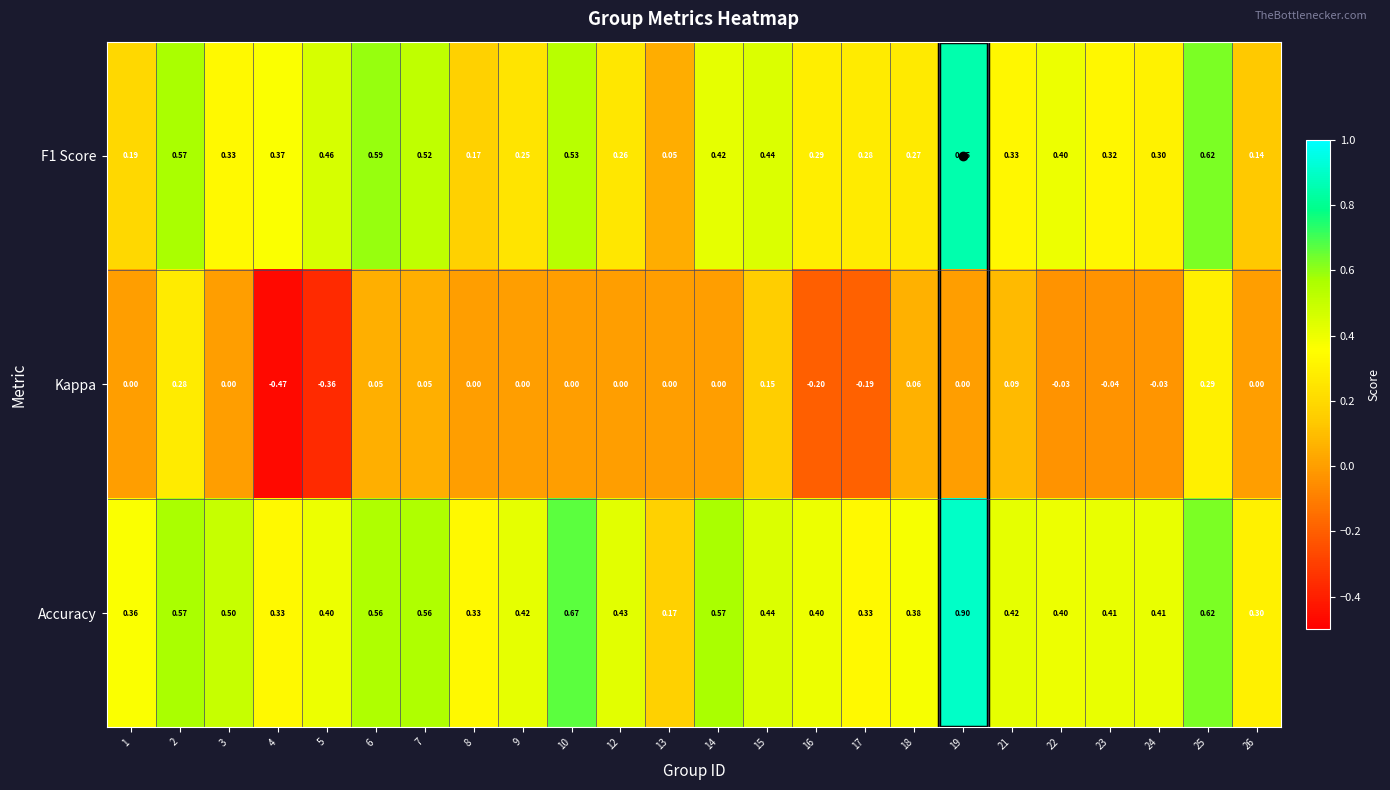

At which category is the sum across all series the highest?

19